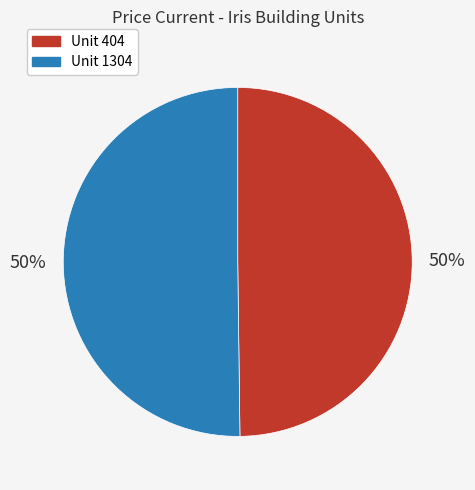

To the nearest percent, what is the average slice percentage?

50%